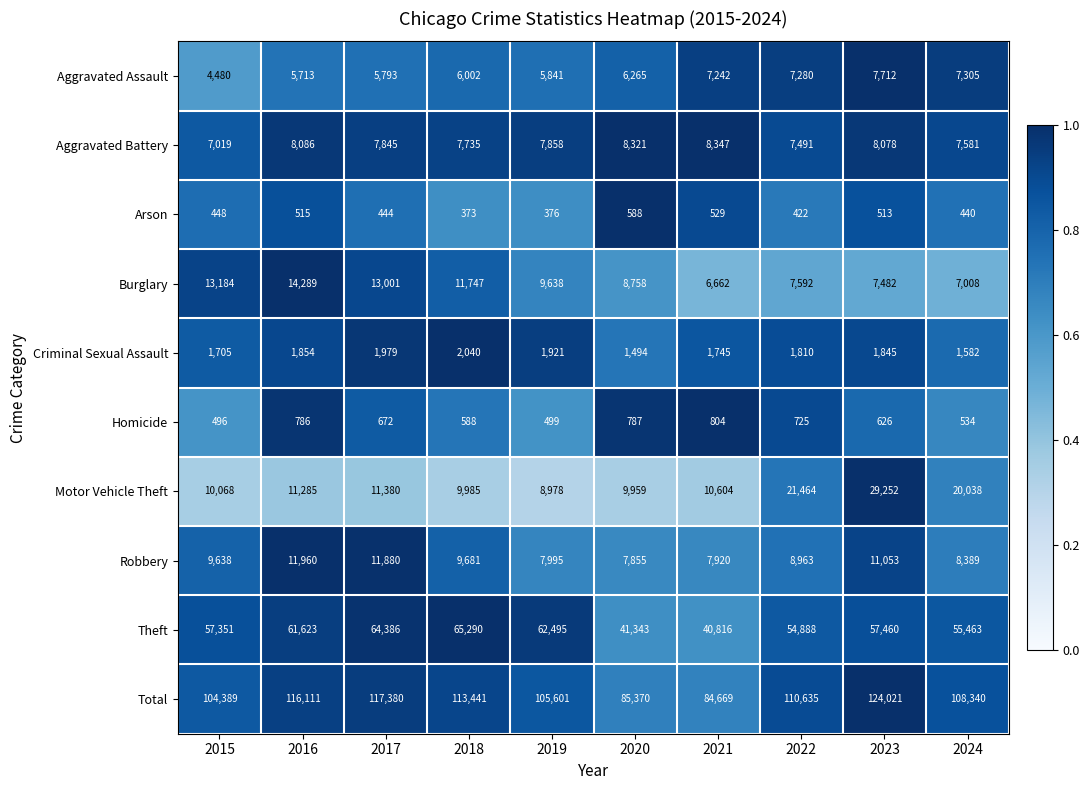

The Total series shows 193802 at 2017. True or false?

False